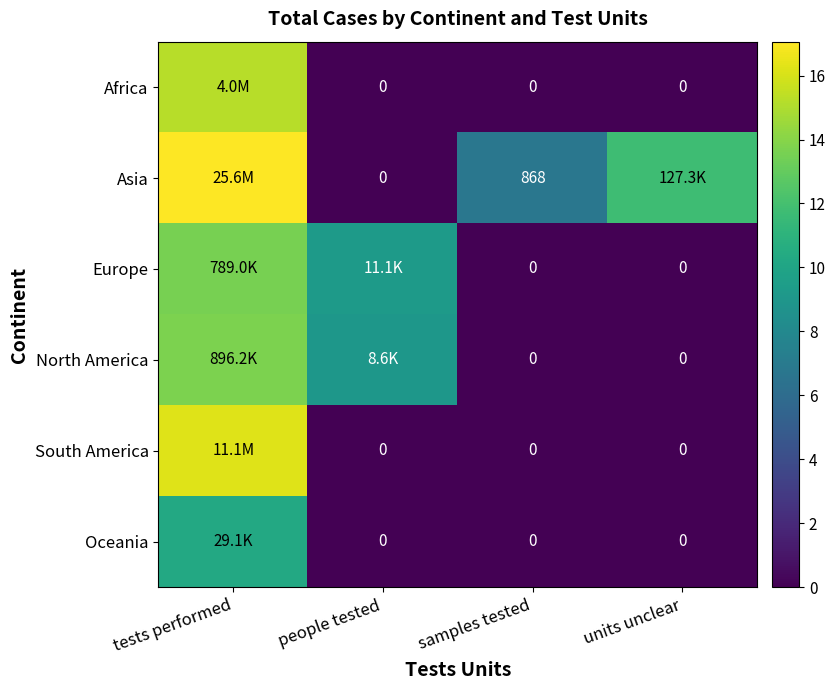

Which category has the lowest value in the Oceania series?

people tested